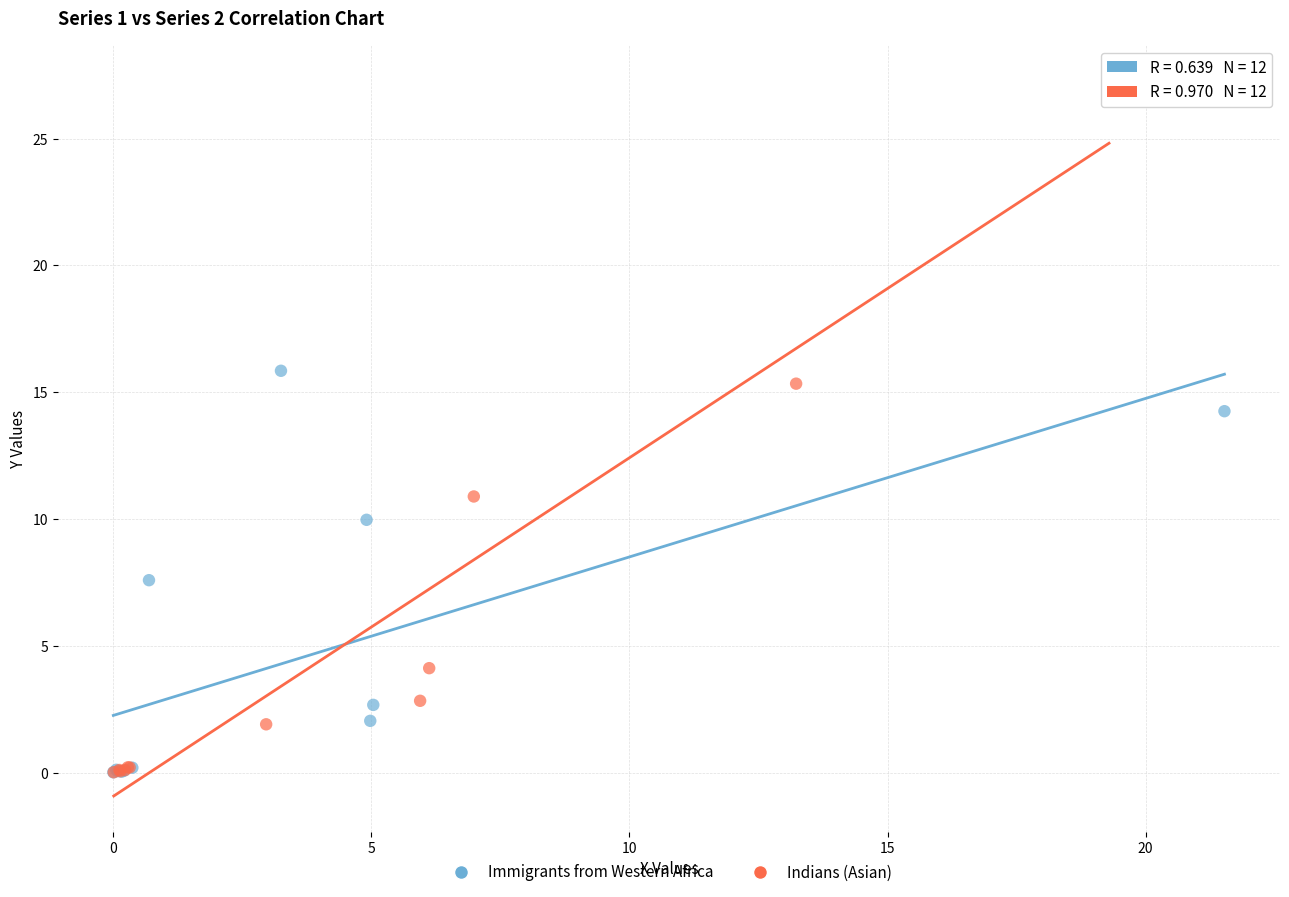

Which series reaches the maximum Y coordinate?

Indians (Asian)